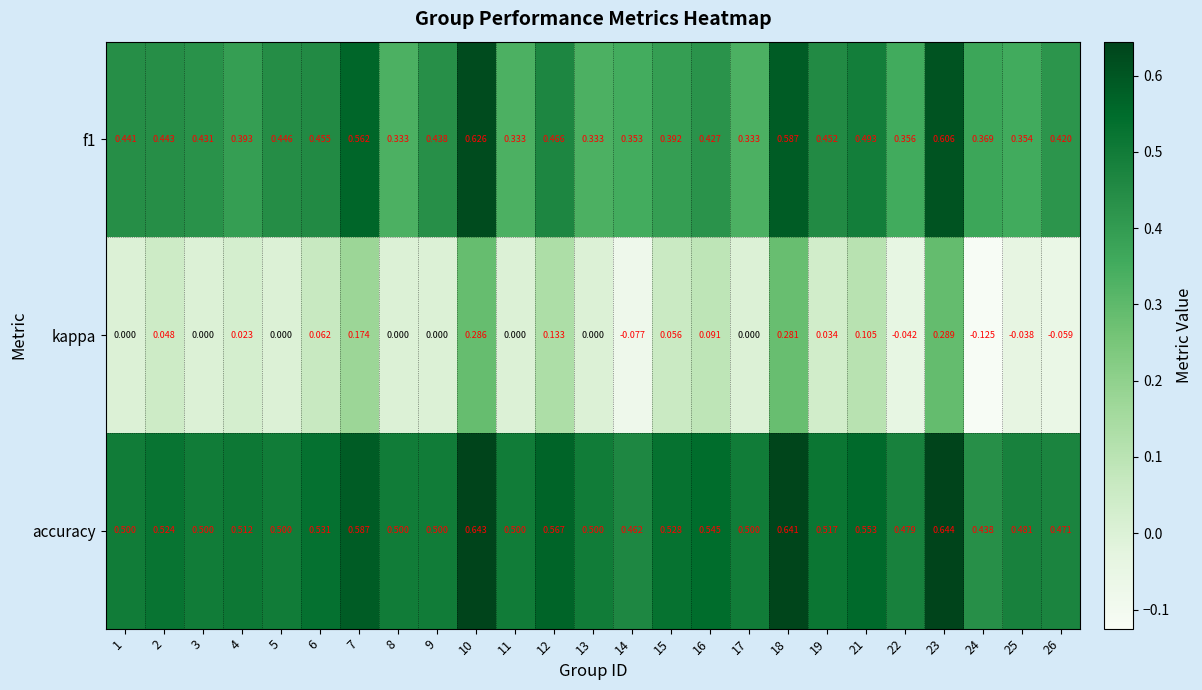

Which series has the largest total across all categories?

accuracy